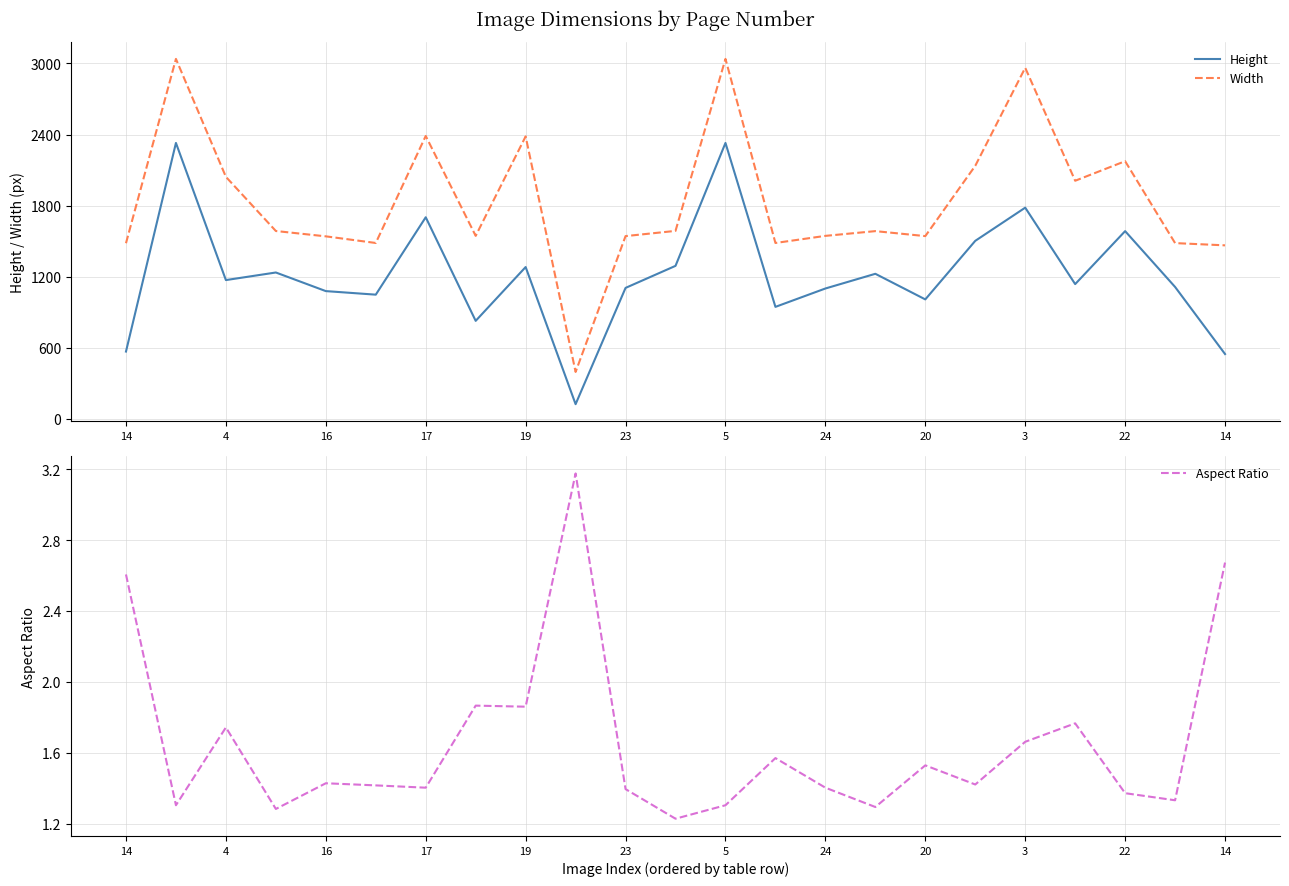

True or false: Width and Aspect Ratio intersect in this chart.

False